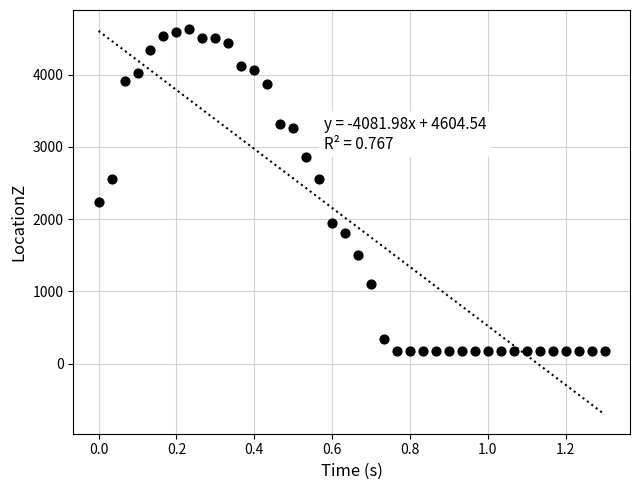

What is the range of X values (max minus min)?

1.3